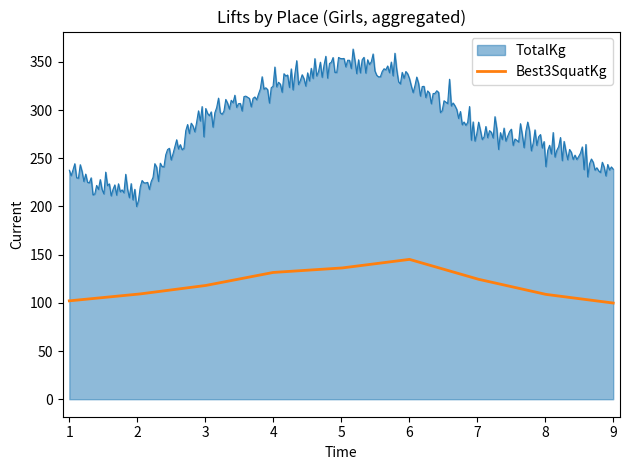

List the series in order of their peak value, highest first.

TotalKg, Best3SquatKg